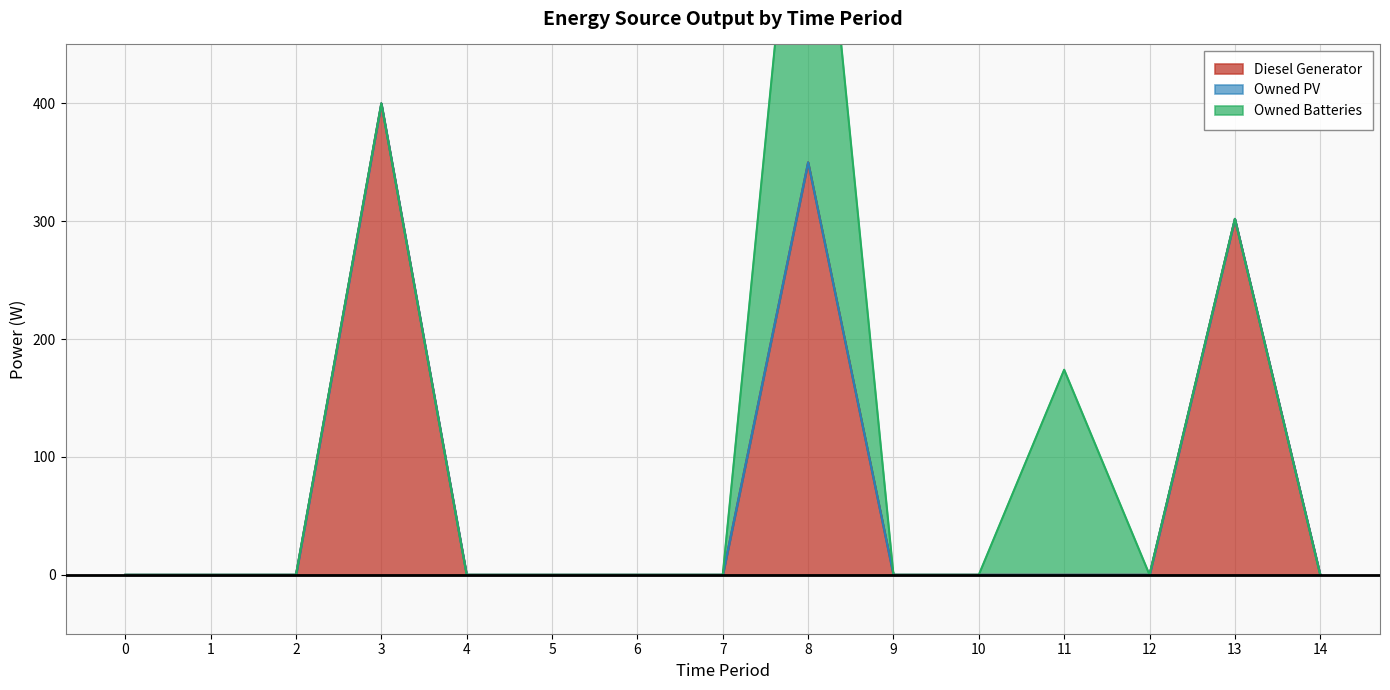

True or false: Diesel Generator has more than 2 points higher than both neighbors.

True